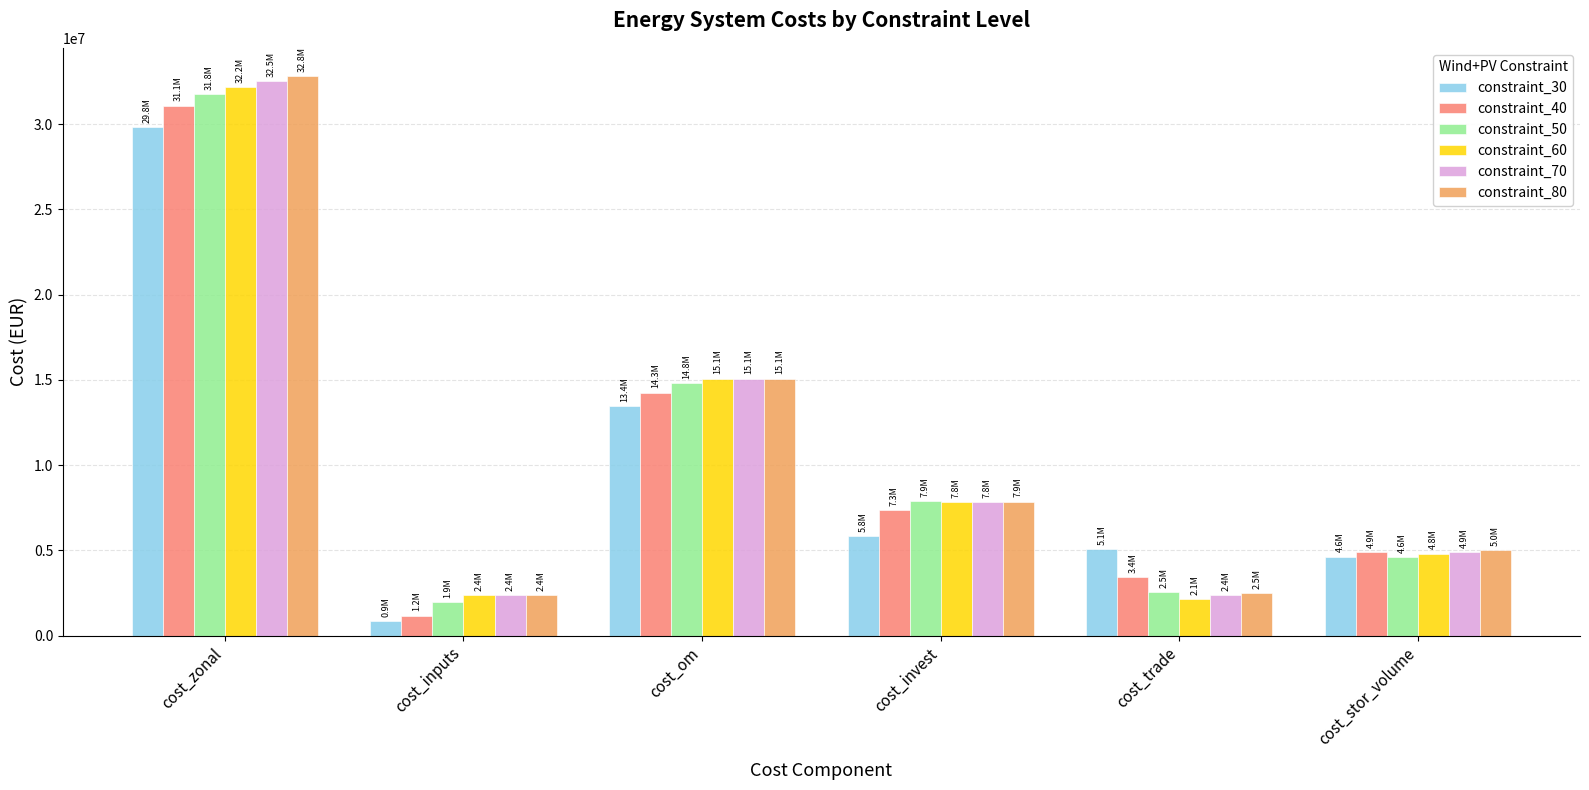

What position from the left is cost_om?

3